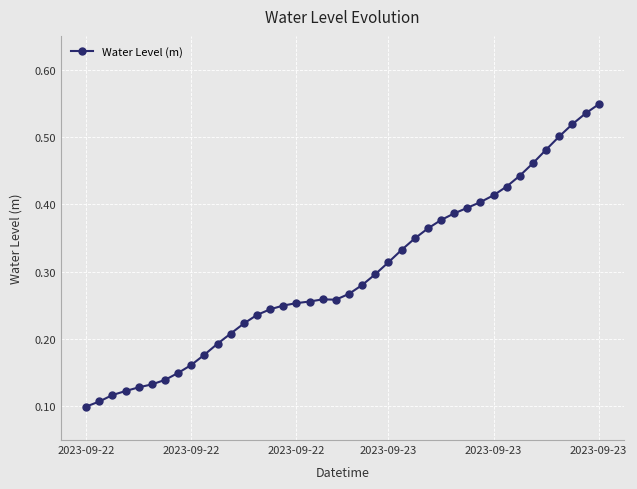

True or false: the data has more than 0 interior local peaks.

True